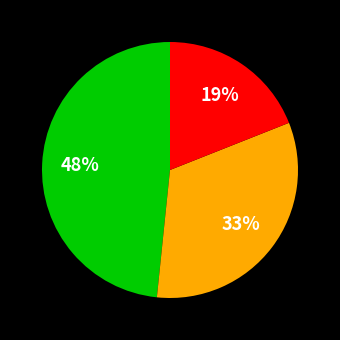

To the nearest percent, what is the average slice percentage?

33%